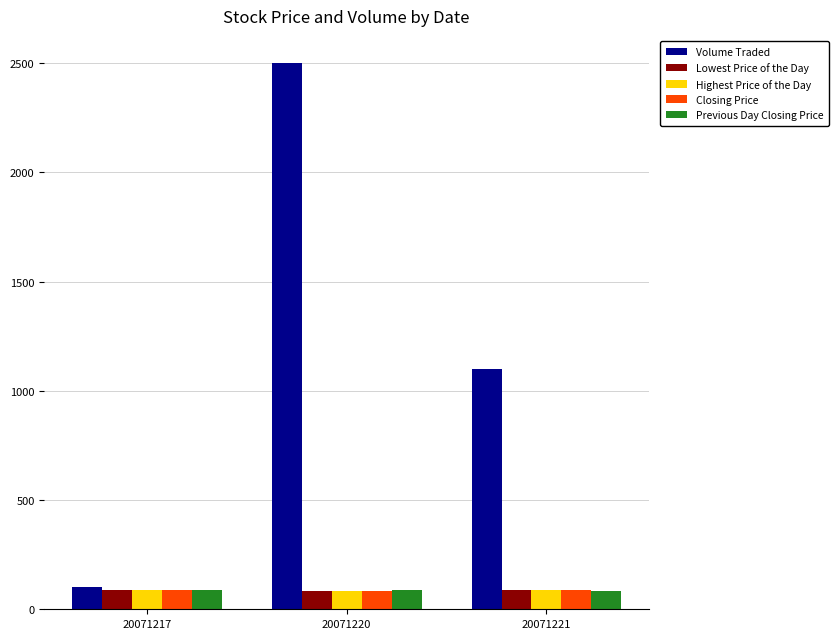

True or false: Lowest Price of the Day has a value of 84 at 20071220.

True